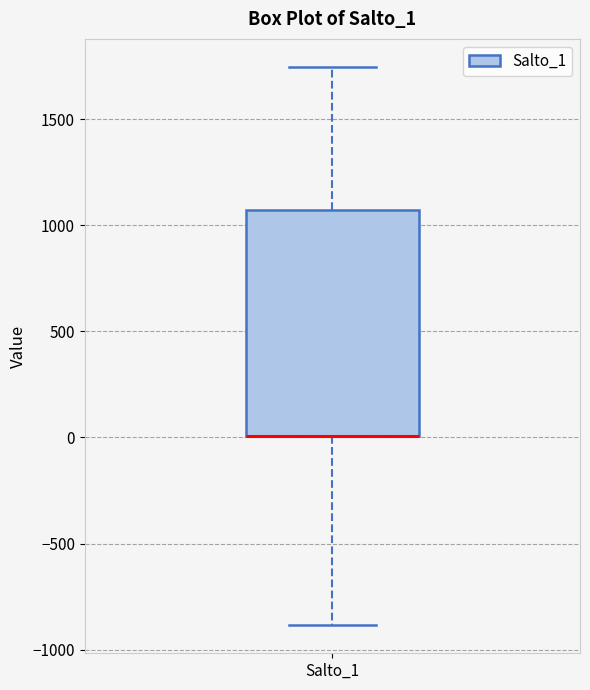

Transcribe this box plot: give where the median line is, the range the box spans, and where the two whiskers end, as read against the y-axis. The values are not printed on the chart, so give them approximately, as read against the axis.

median 0 (drawn on the box's lower edge), box 0 to 1050, whiskers -900 to 1750